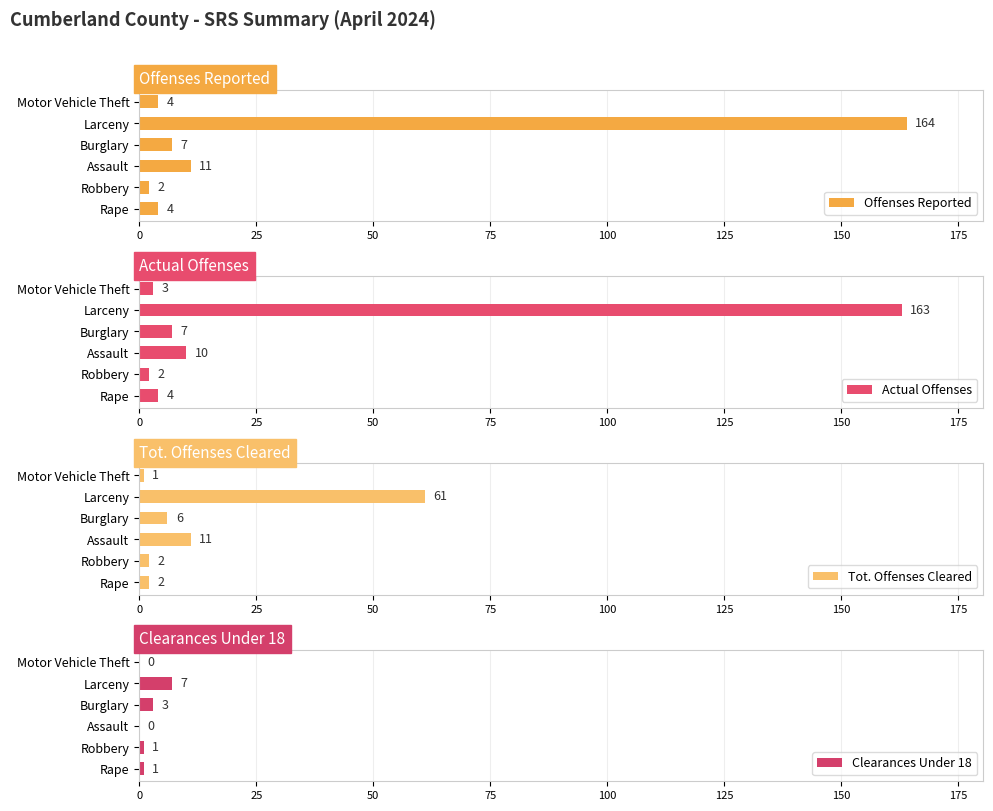

At which label is Offenses Reported closest to 83?

Assault